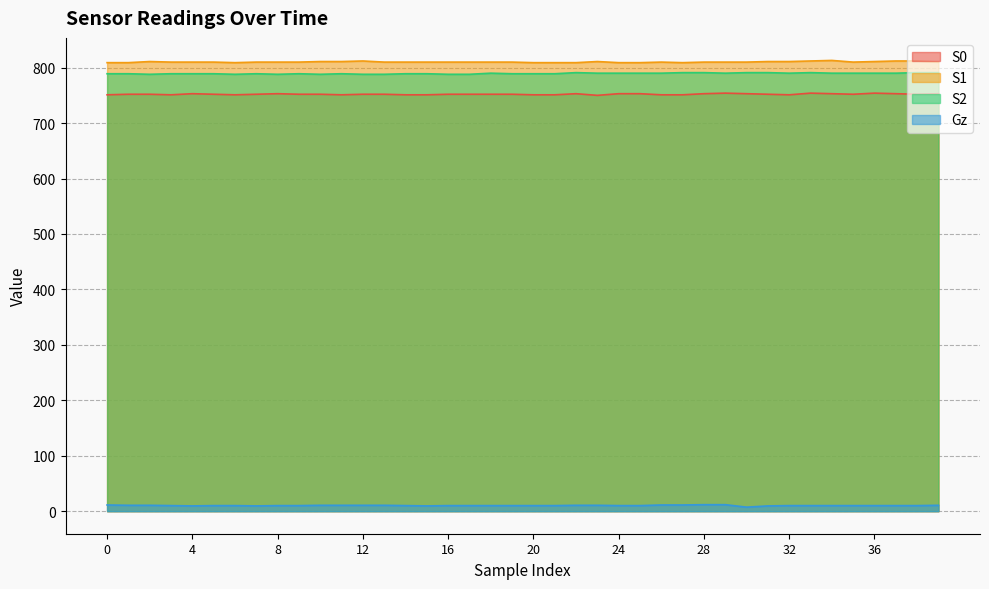

What is the spread (max minus min) of values at 12?

801.4